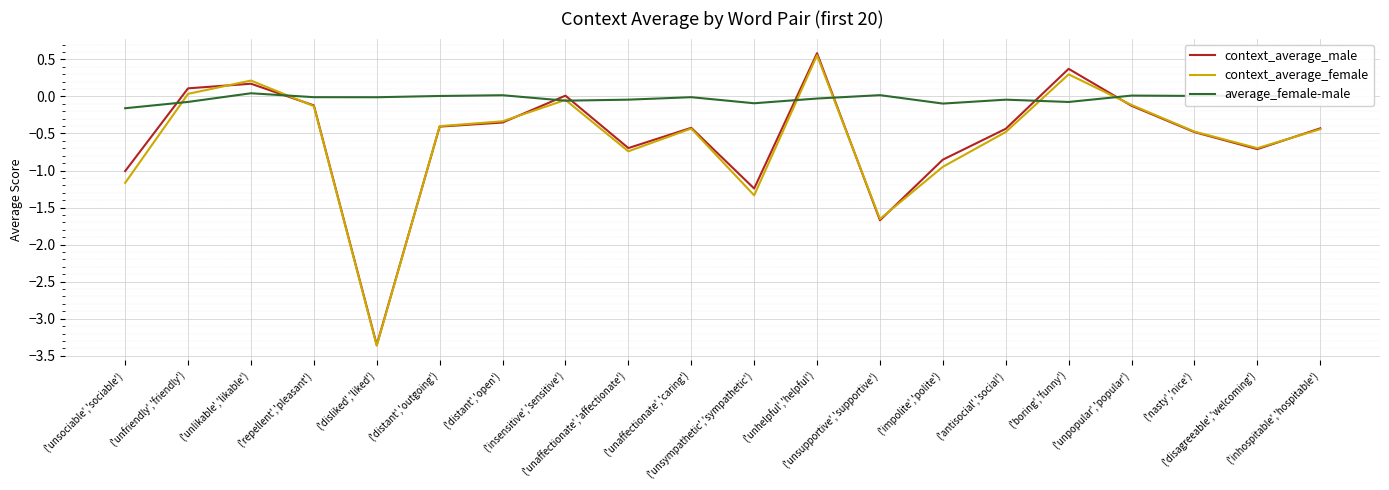

What is the difference between the second highest and second lowest values in the context_average_male series?

2.0